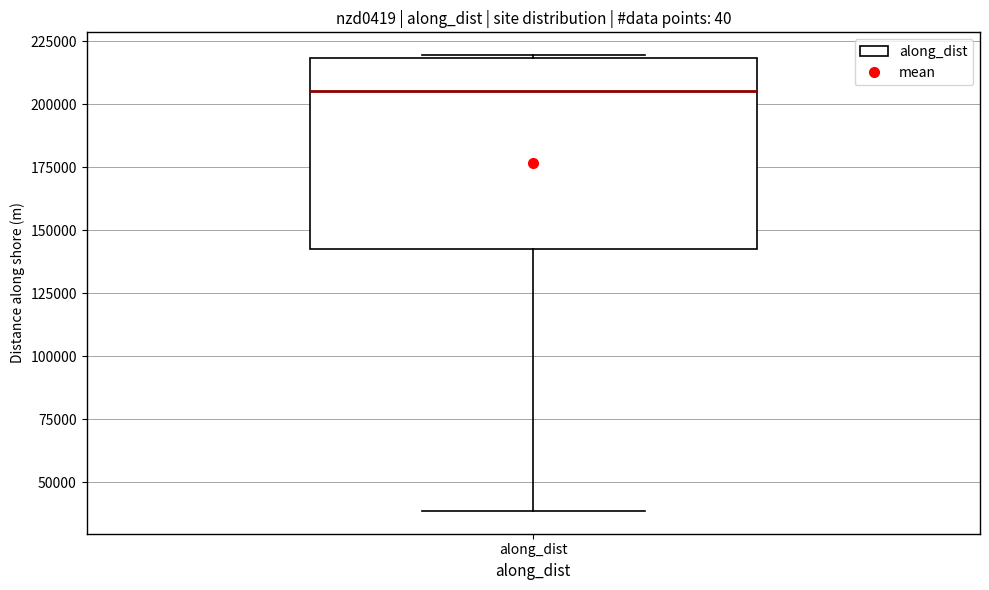

Transcribe this box plot: give where the median line is, the range the box spans, and where the two whiskers end, as read against the y-axis. The values are not printed on the chart, so give them approximately, as read against the axis.

median 205000, box 145000 to 220000, whiskers 40000 to 220000